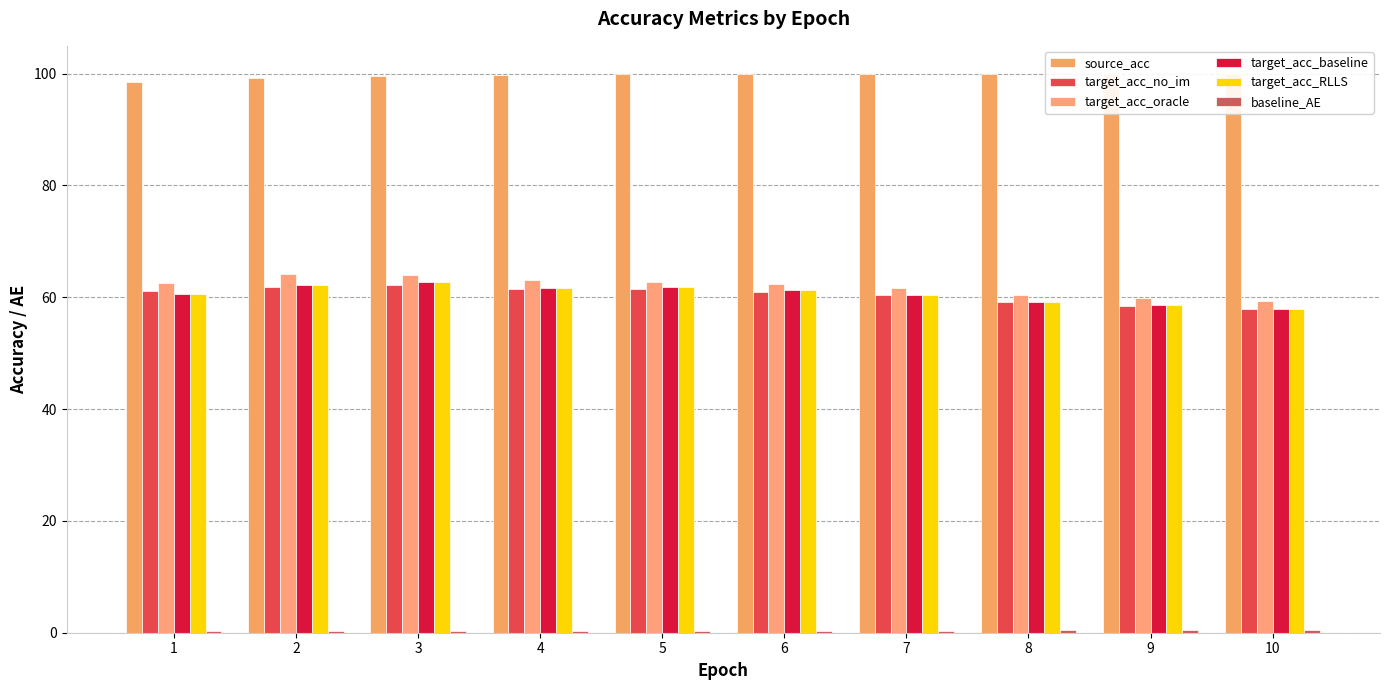

Rank the series by their maximum value, from lowest to highest.

baseline_AE, target_acc_no_im, target_acc_baseline, target_acc_RLLS, target_acc_oracle, source_acc